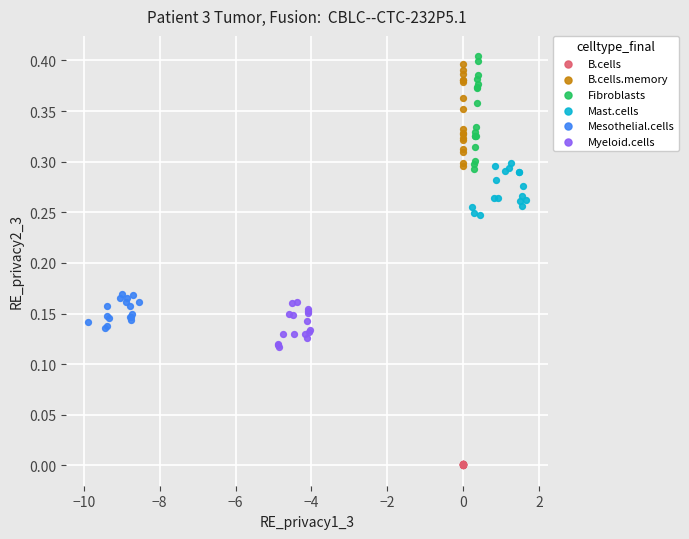

Which series contains the lowest Y value?

B.cells